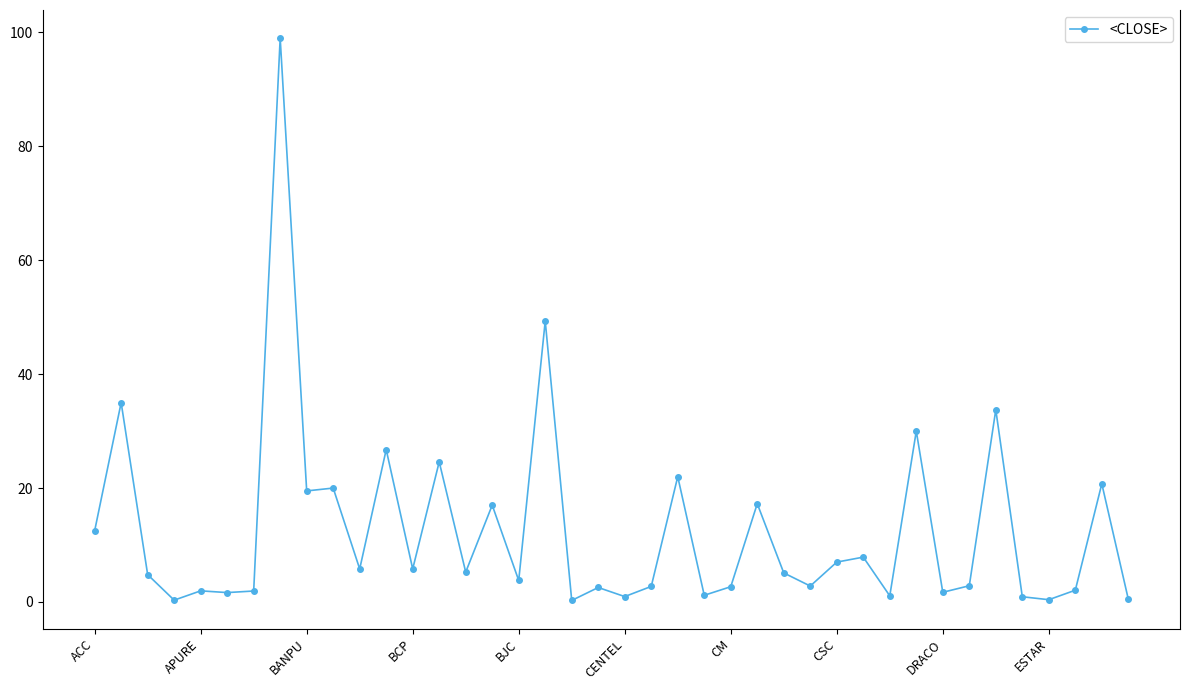

True or false: the data has more than 1 interior local peaks.

True